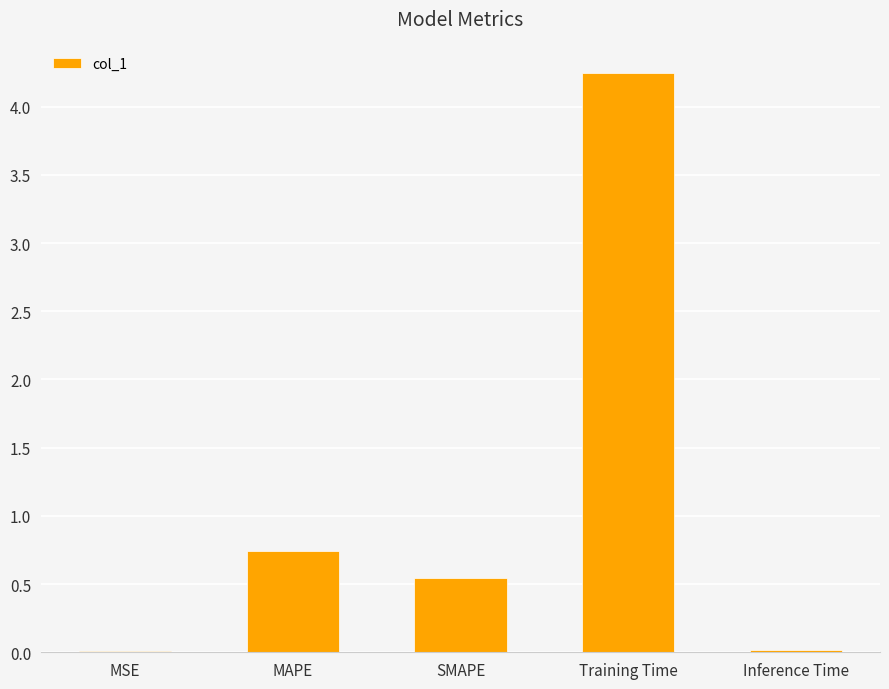

What is the sum of all values?

5.6